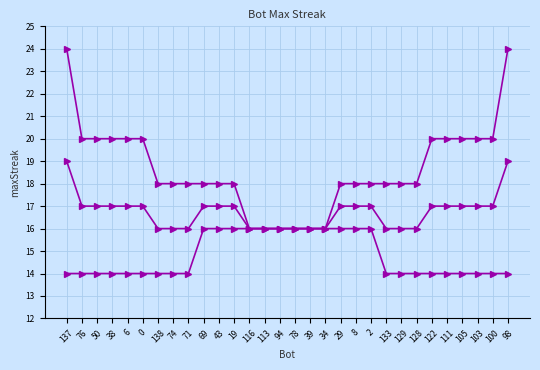

What position from the left is 6?

5